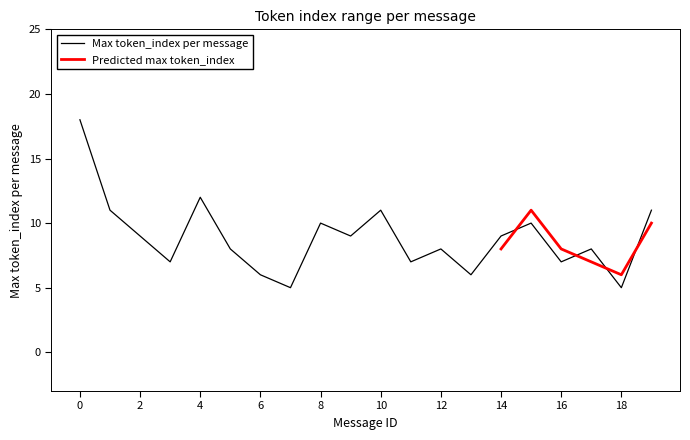

What is the difference between the second highest and second lowest values?

7